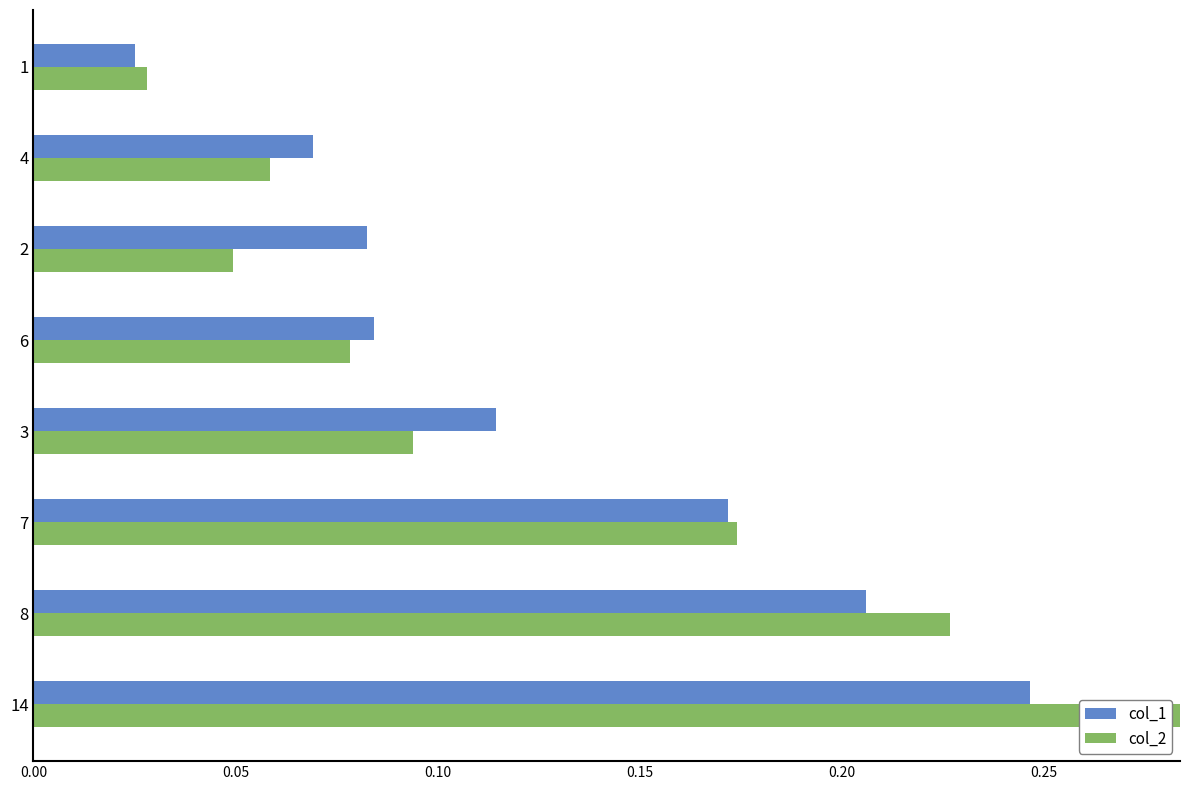

Are the bars grouped side by side (vs. stacked)?

Yes